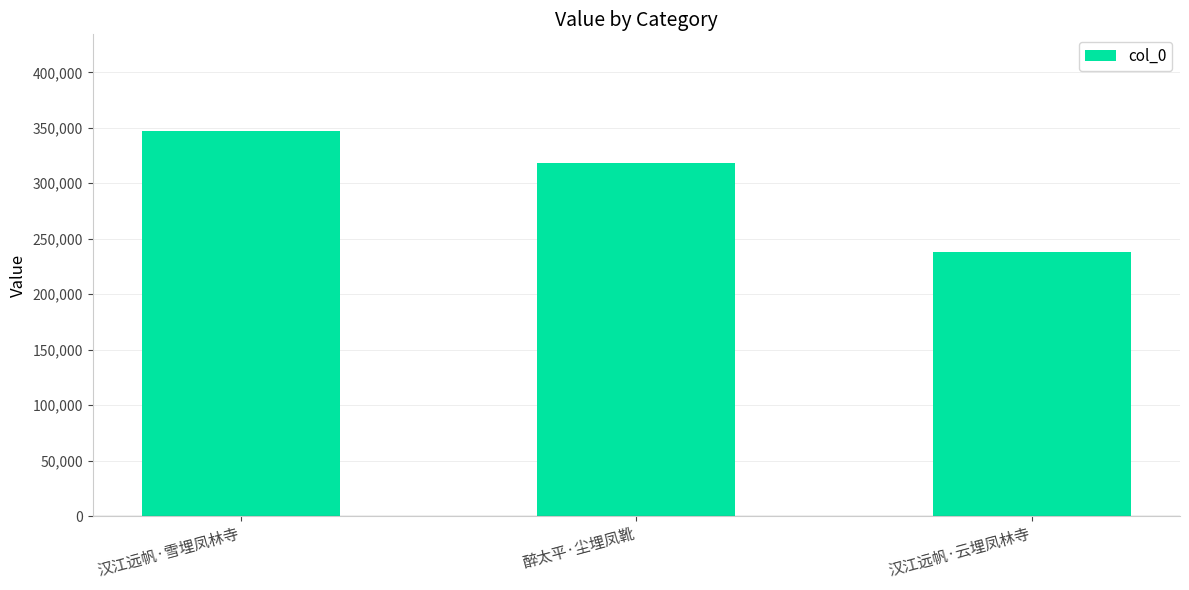

Reading left to right, extract all data points from this chart.

汉江远帆·雪埋凤林寺=347417	醉太平·尘埋凤靴=318717	汉江远帆·云埋凤林寺=237886